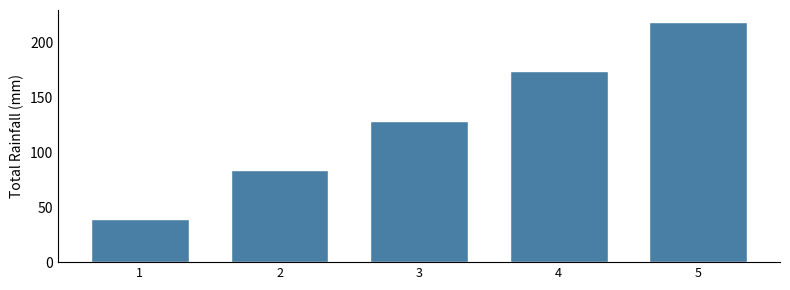

Reading right to left, extract all data points from this chart.

219	174	129	84	39